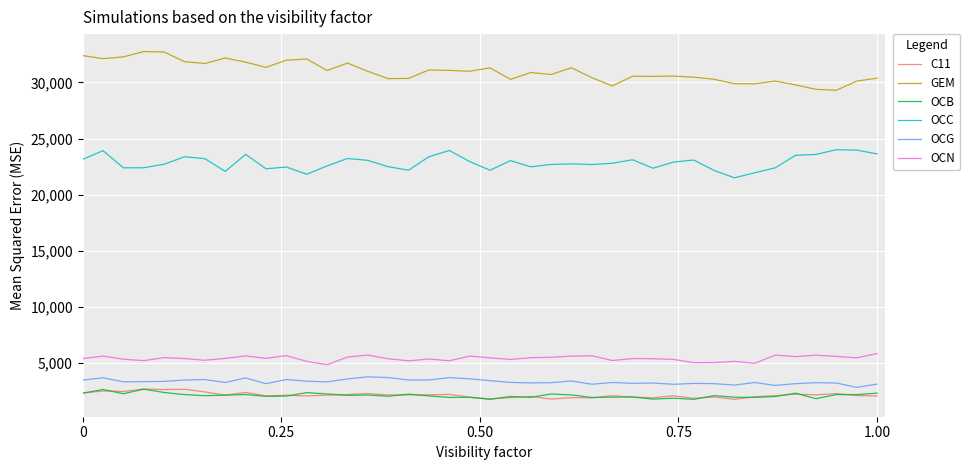

Which series has the largest total across all categories?

GEM